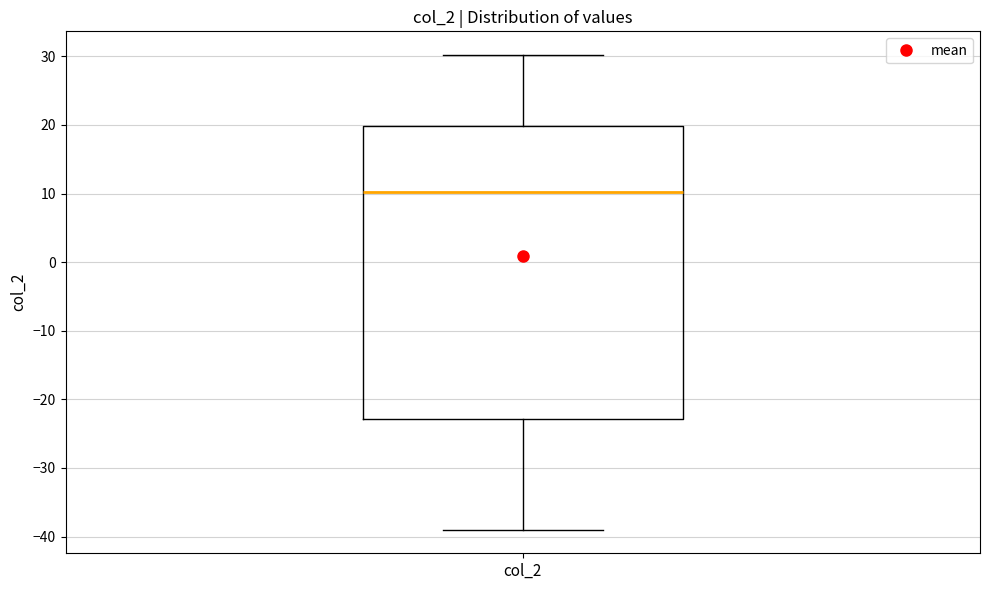

Transcribe this box plot: give where the median line is, the range the box spans, and where the two whiskers end, as read against the y-axis. The values are not printed on the chart, so give them approximately, as read against the axis.

median 10, box -23 to 20, whiskers -39 to 30